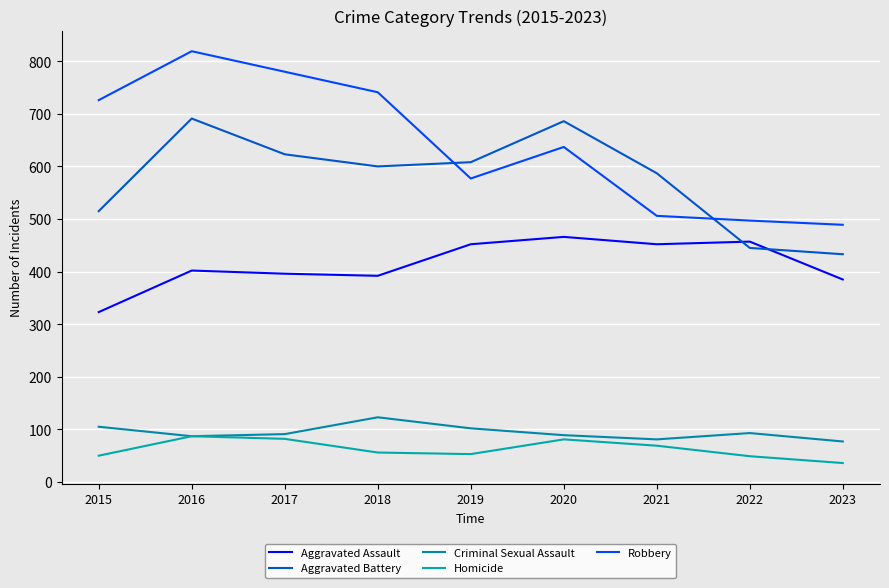

Is it true that Criminal Sexual Assault equals 39 at 2023?

False